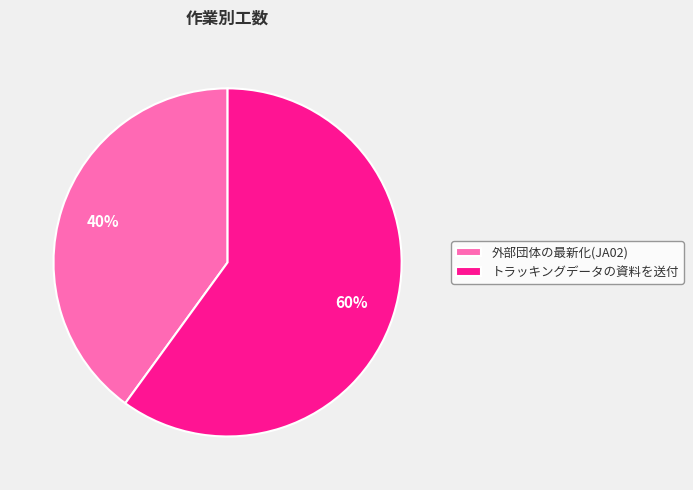

Between トラッキングデータの資料を送付 and 外部団体の最新化(JA02), which is larger?

トラッキングデータの資料を送付